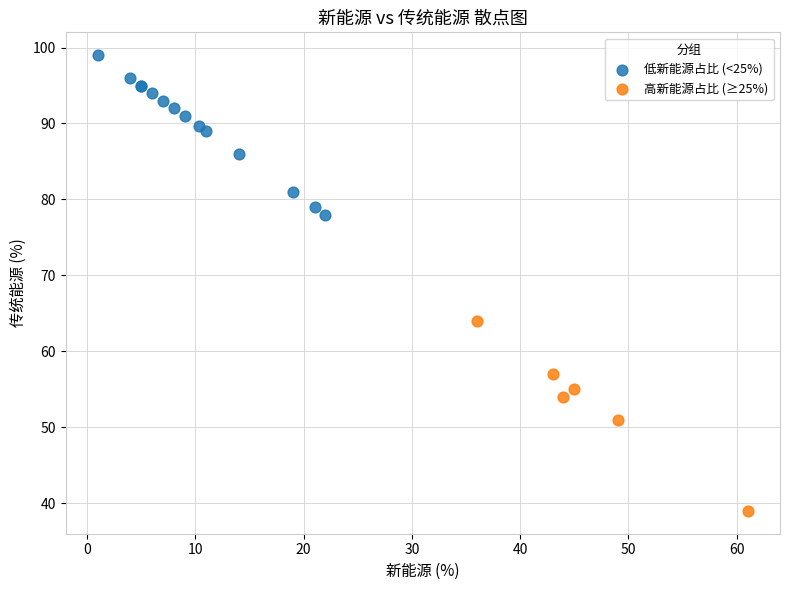

What are all the series names shown in the legend?

低新能源占比 (<25%), 高新能源占比 (≥25%)